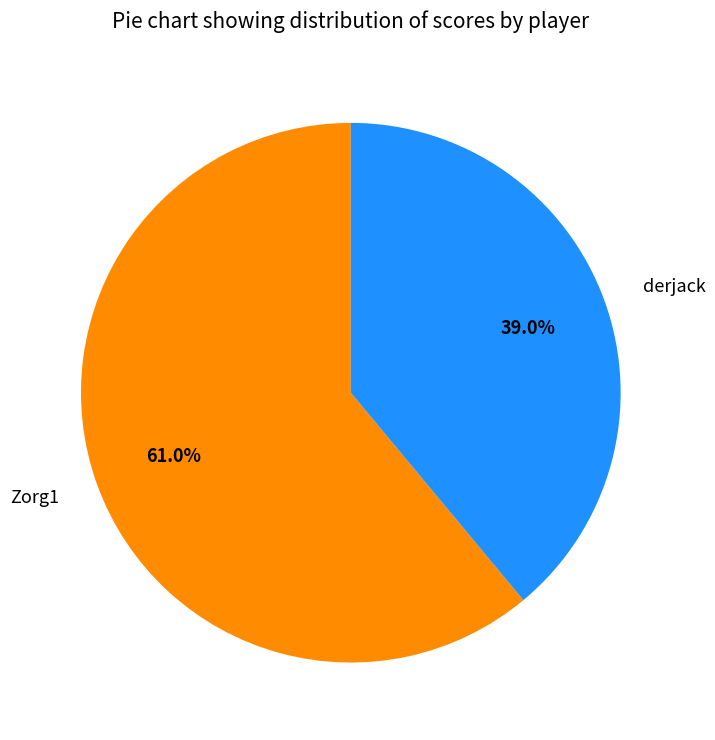

Which slice is the smallest?

derjack